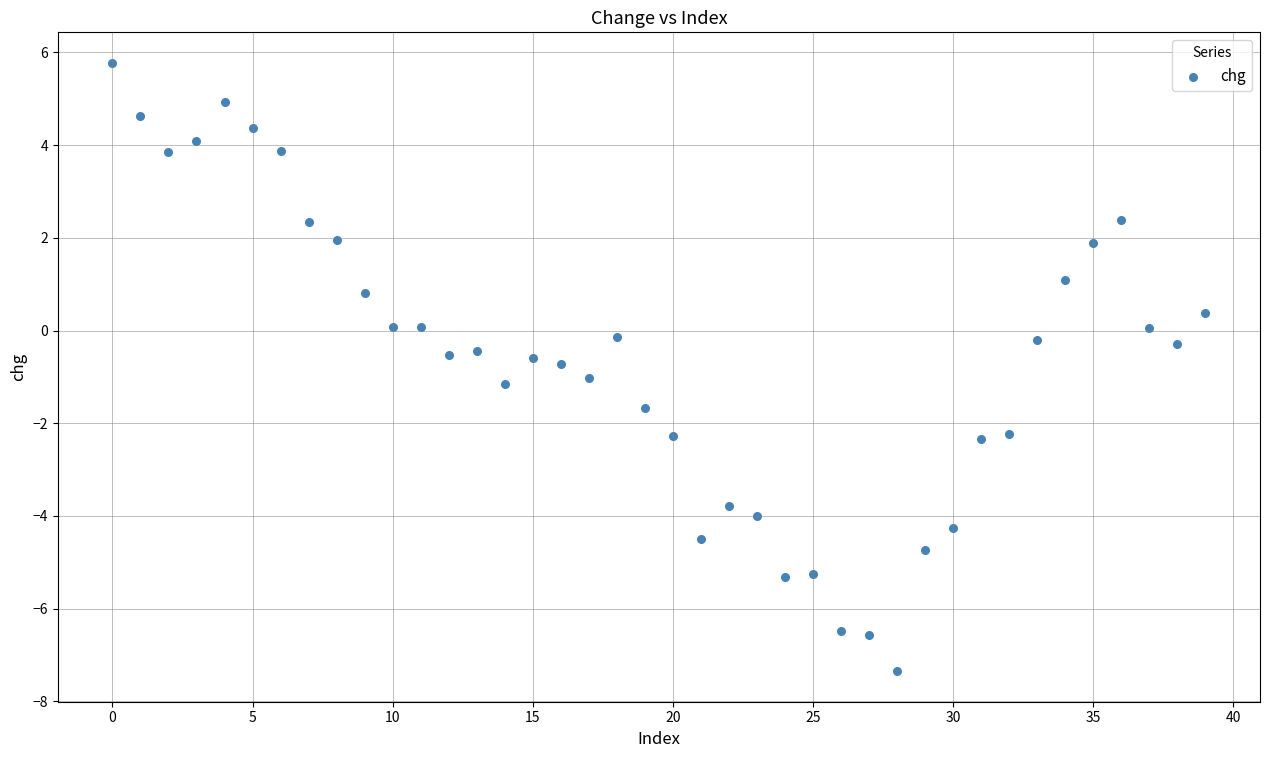

What is the range of Y values (max minus min)?

13.1